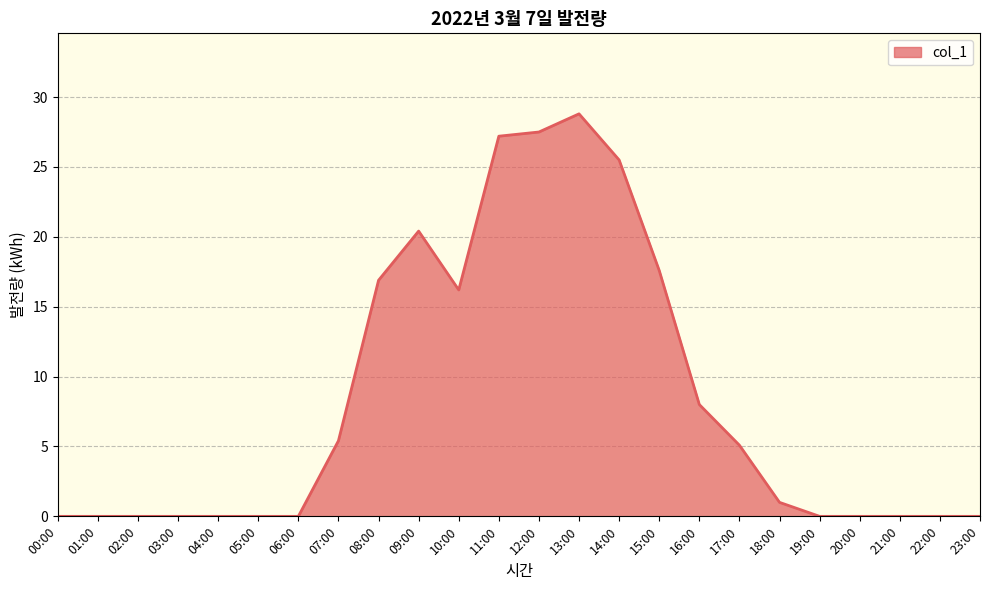

Which has a higher value, 12:00 or 23:00?

12:00